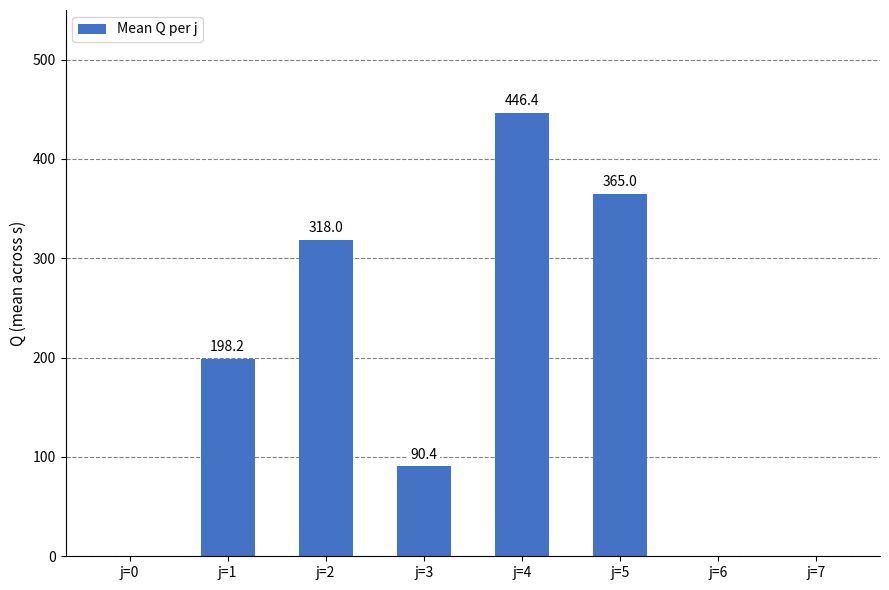

Is it true that the value at j=0 is -164.4?

False